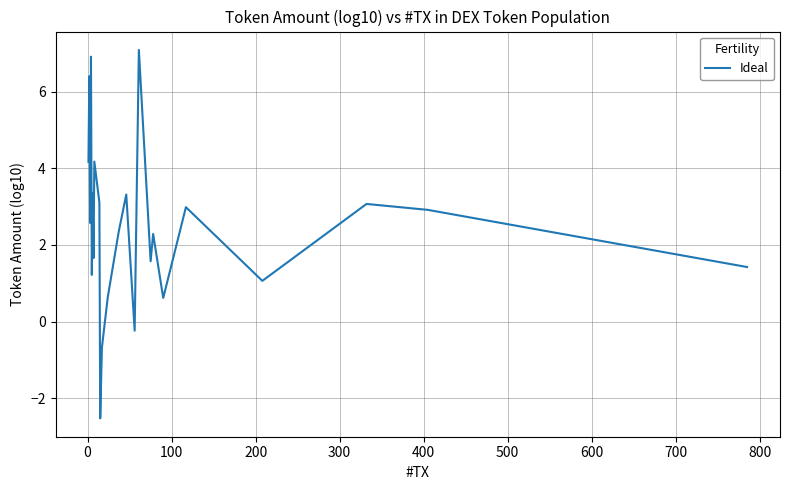

What is the smallest value displayed?

-2.5